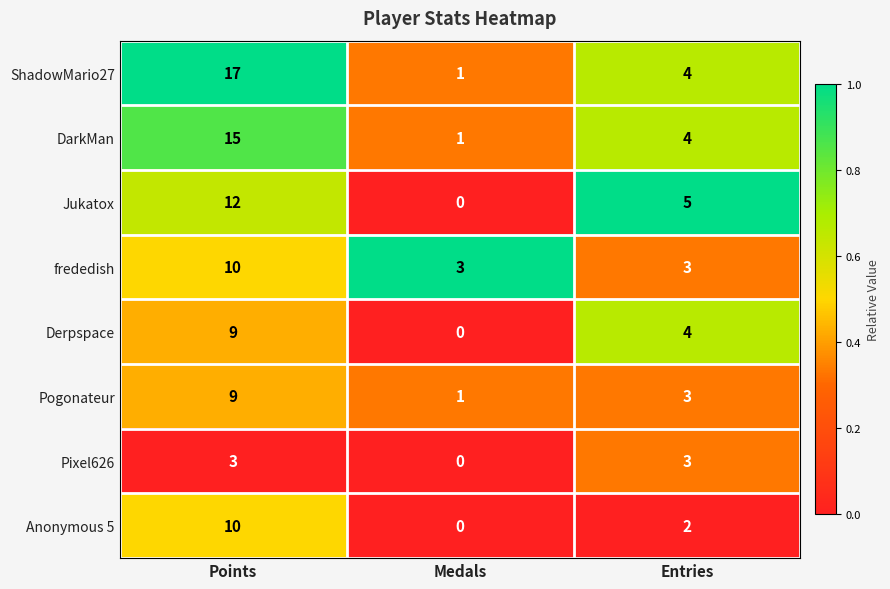

What is the difference between the second highest and minimum values in the DarkMan series?

3